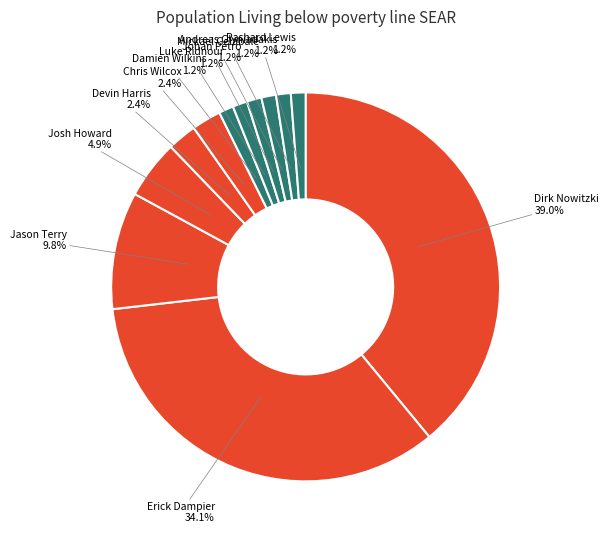

How many segments does this pie chart have?

12